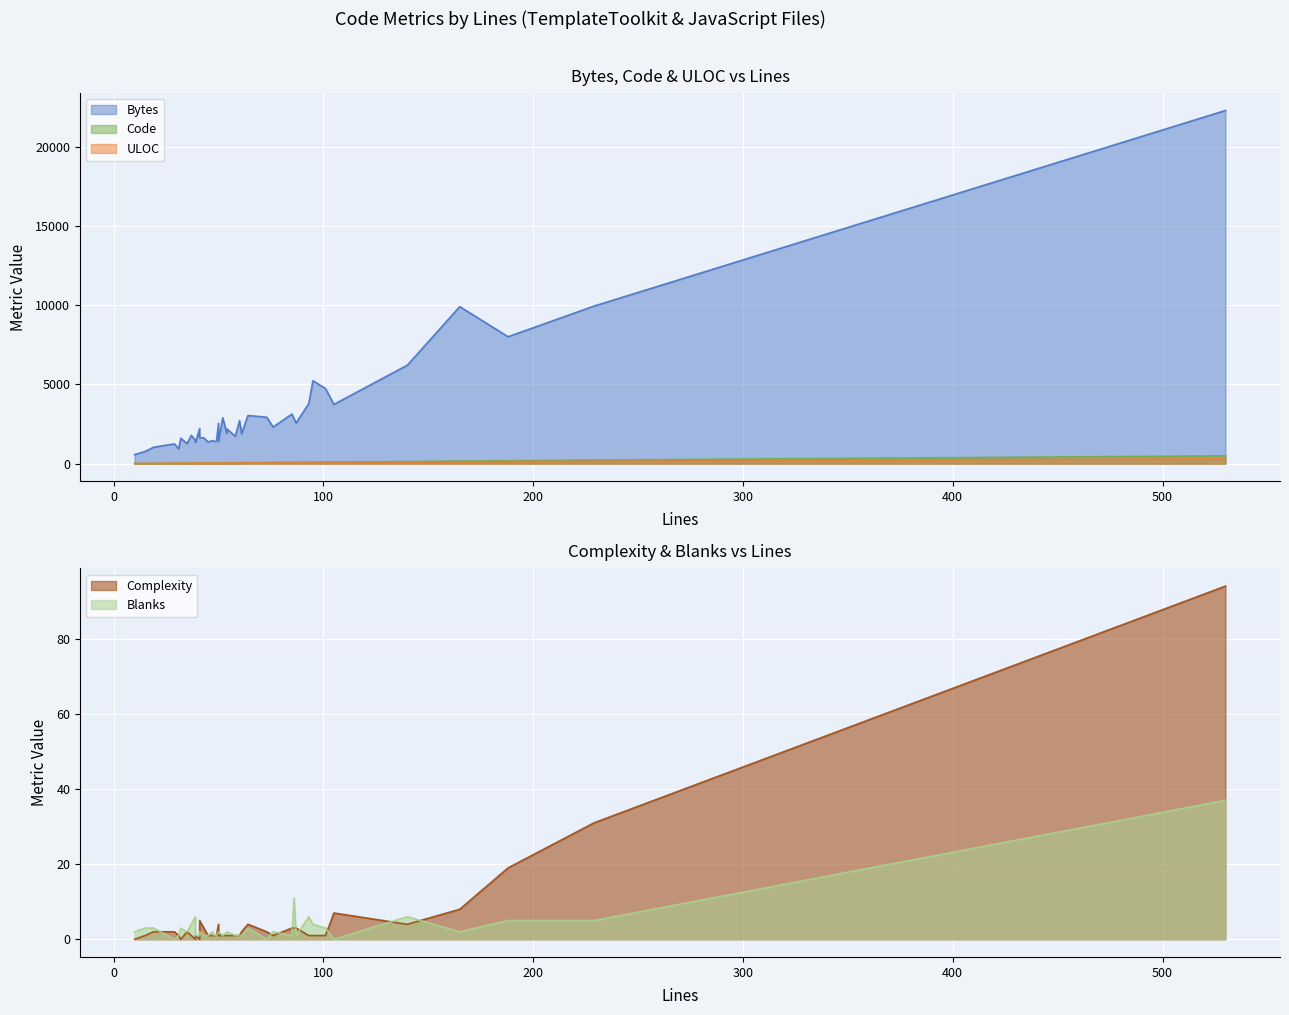

What is the label of the 14th point from the left?

39